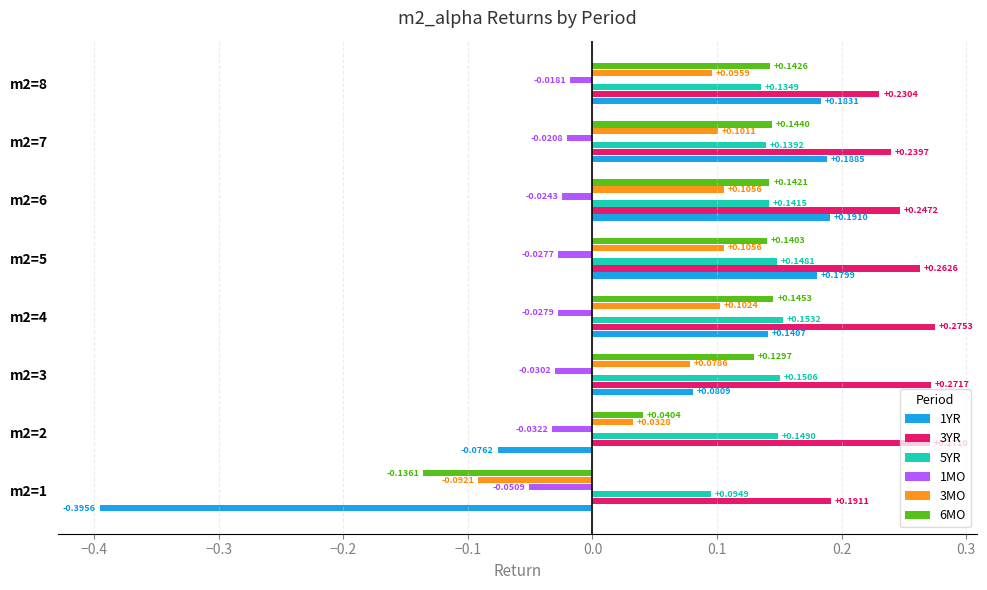

Between m2=2 and m2=6, which series saw the biggest shift?

1YR